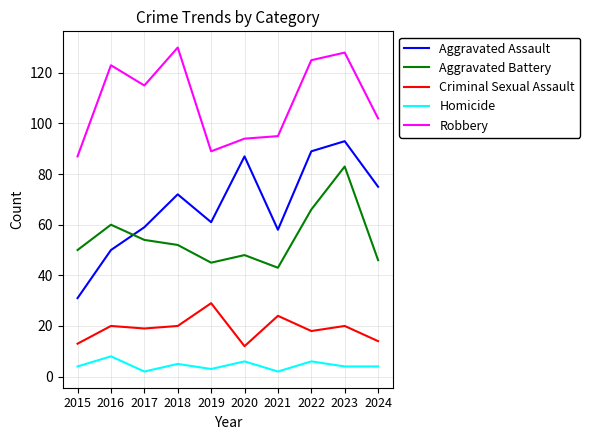

Reading right to left, what are all the values shown in this chart?

Aggravated Assault: 2024=75	2023=93	2022=89	2021=58	2020=87	2019=61	2018=72	2017=59	2016=50	2015=31
Aggravated Battery: 2024=46	2023=83	2022=66	2021=43	2020=48	2019=45	2018=52	2017=54	2016=60	2015=50
Criminal Sexual Assault: 2024=14	2023=20	2022=18	2021=24	2020=12	2019=29	2018=20	2017=19	2016=20	2015=13
Homicide: 2024=4	2023=4	2022=6	2021=2	2020=6	2019=3	2018=5	2017=2	2016=8	2015=4
Robbery: 2024=102	2023=128	2022=125	2021=95	2020=94	2019=89	2018=130	2017=115	2016=123	2015=87